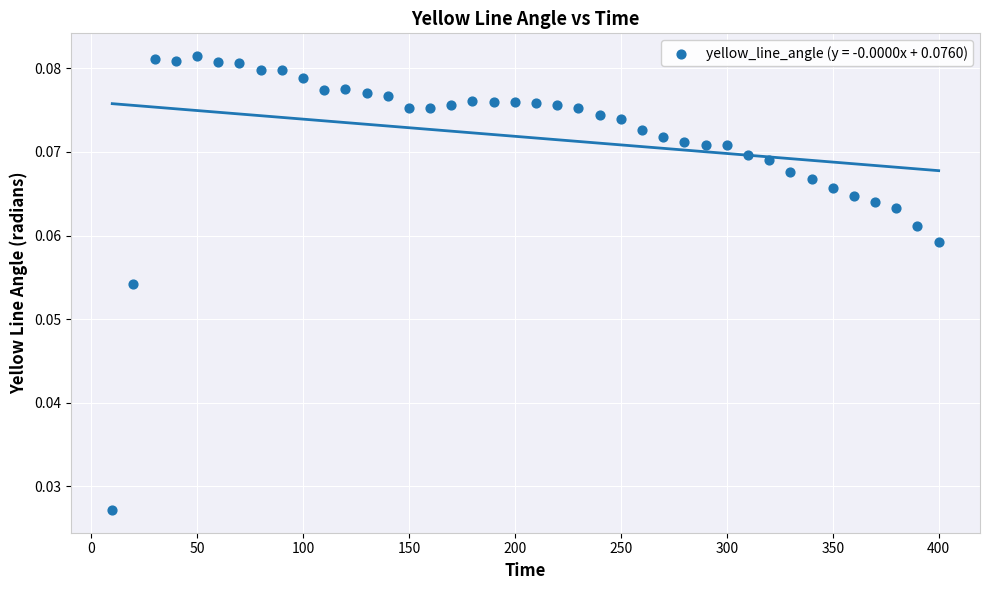

What is the range of X values (max minus min)?

390.0